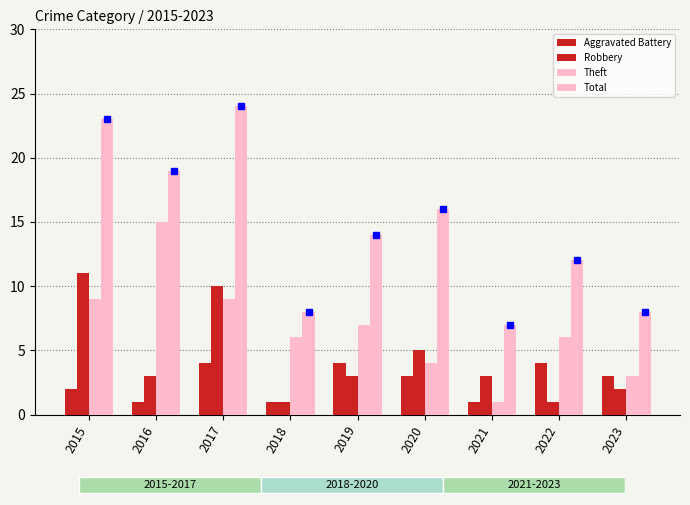

What are all the series names shown in the legend?

Aggravated Battery, Robbery, Theft, Total